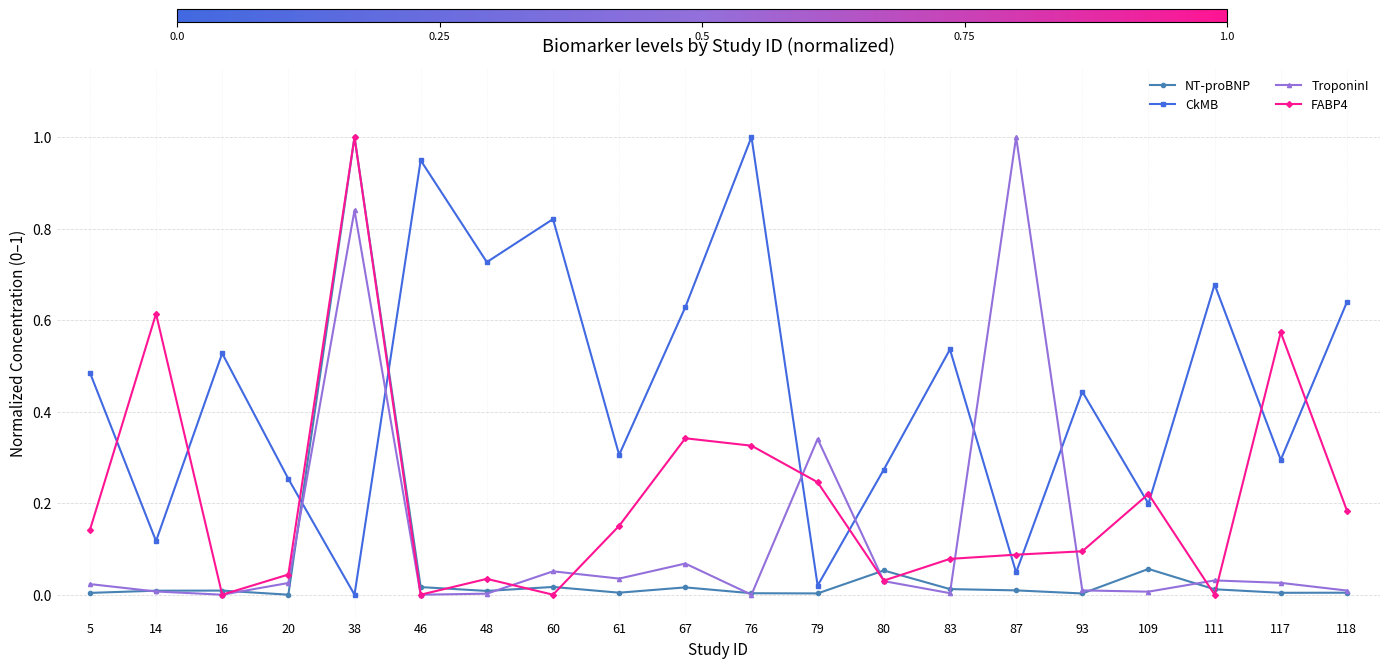

The TroponinI series shows 0.0 at 14. True or false?

True